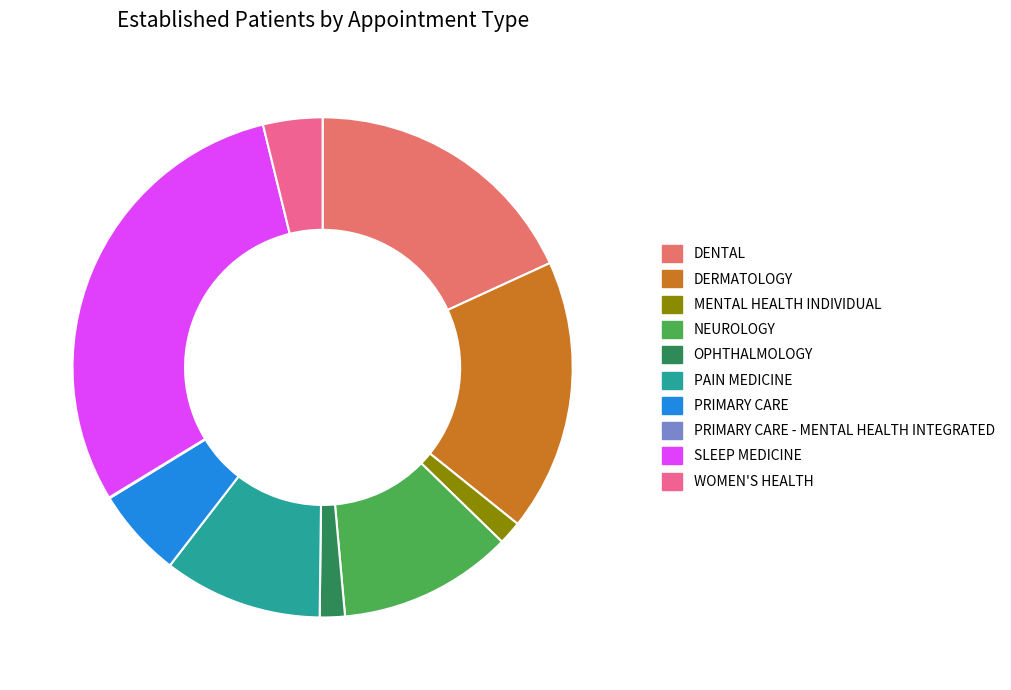

Is there a majority slice in this chart?

No